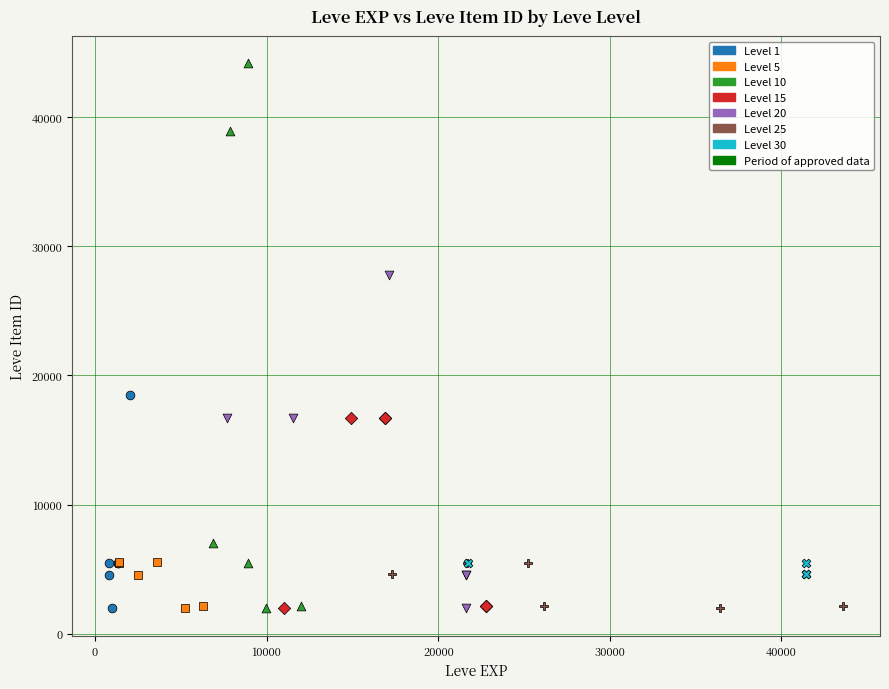

Which series has the largest Y range (max minus min)?

Level 10